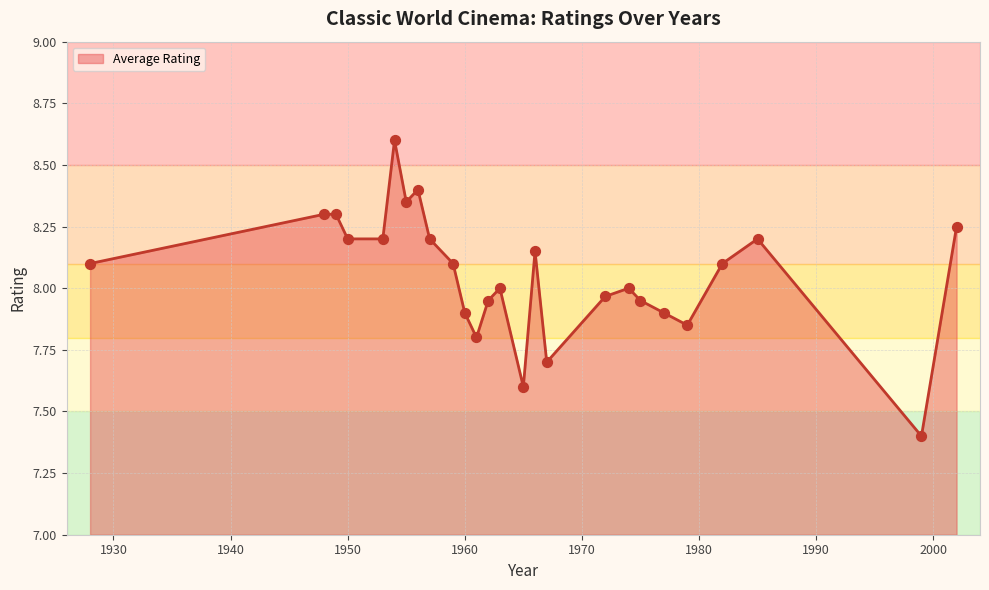

Which series has the largest Y range (max minus min)?

Average Rating (line)